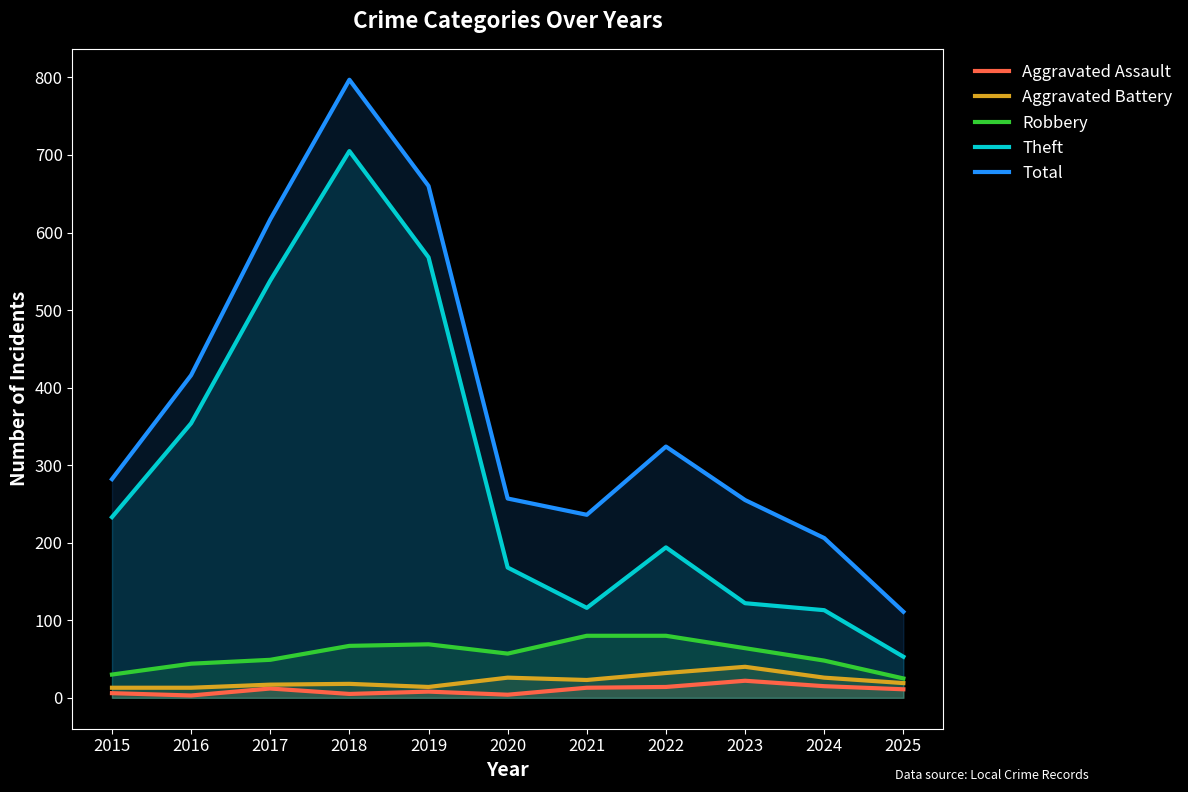

At how many categories does at least one series exceed 276?

6